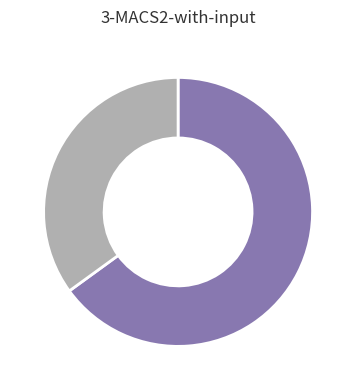

Does any single category account for the majority?

Yes